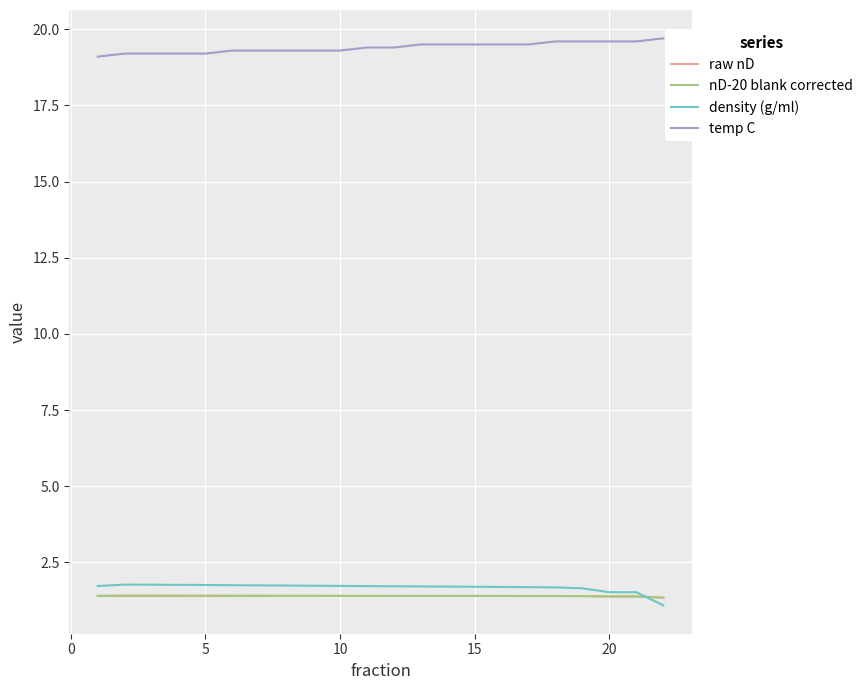

Which series has the largest total across all categories?

temp C